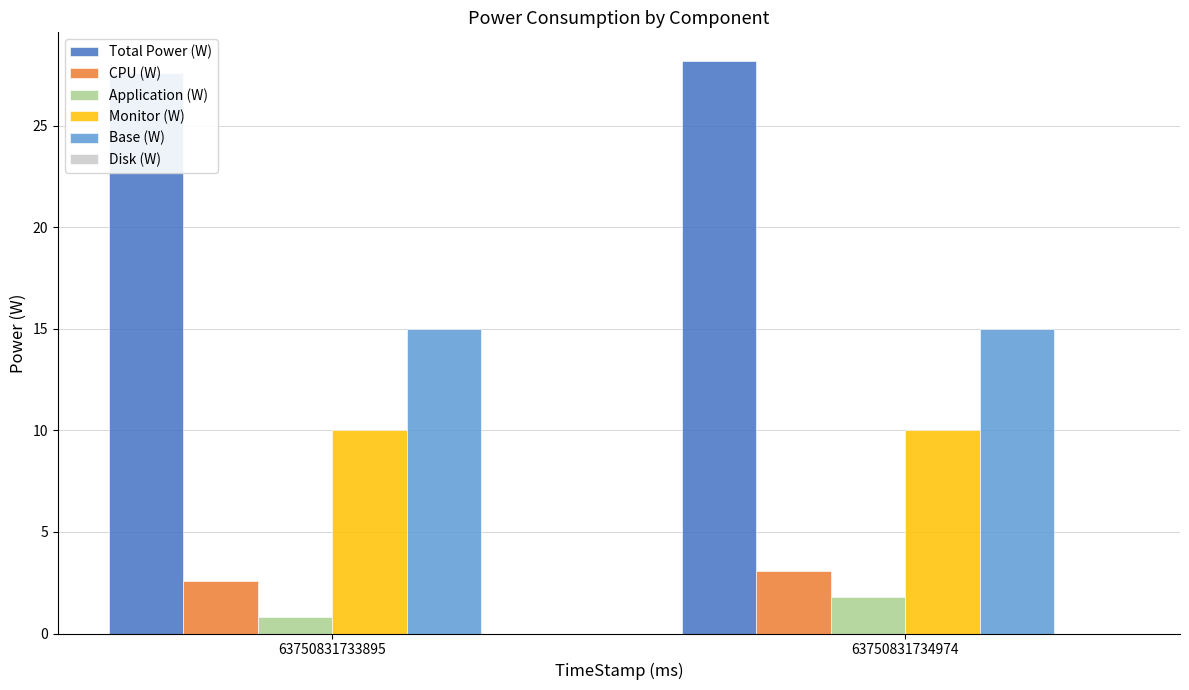

How many groups of bars are there?

2